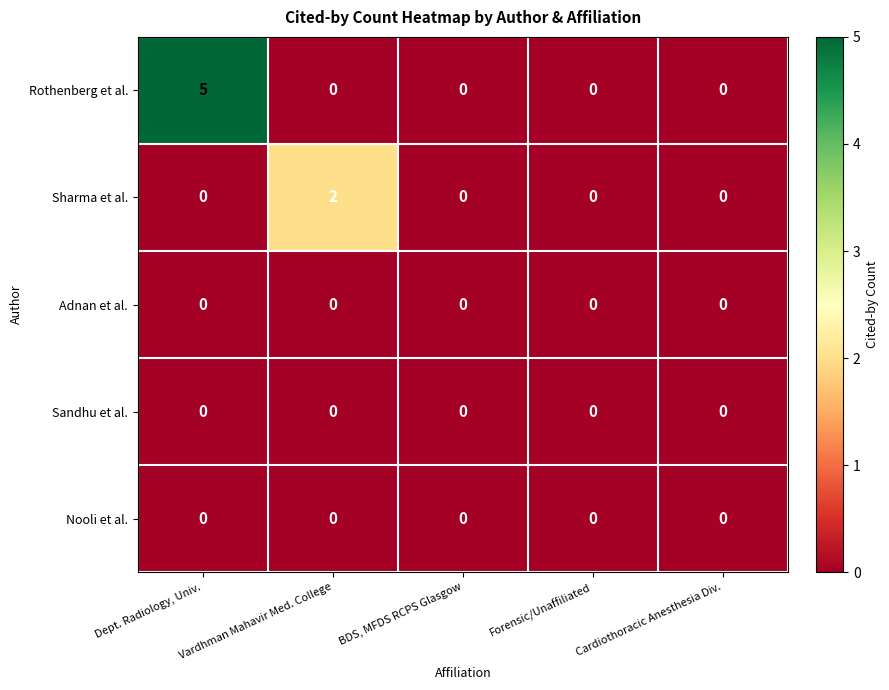

Is the value of Rothenberg et al. at Dept. Radiology, Univ. greater than the value of Adnan et al. at Cardiothoracic Anesthesia Div.?

Yes